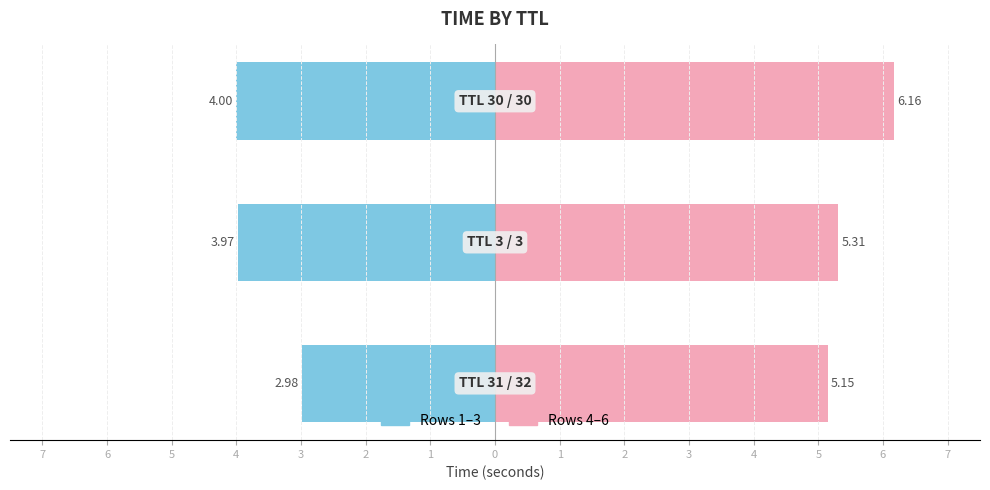

How many bars are there in total?

6